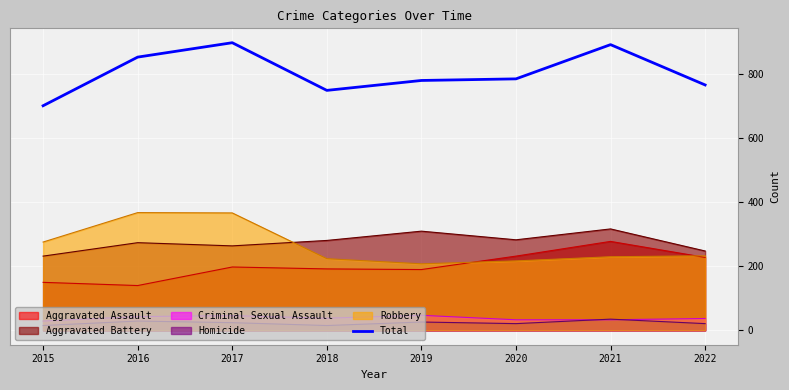

Approximately how many times larger is the value at 2022 compared to 2016?

0.9